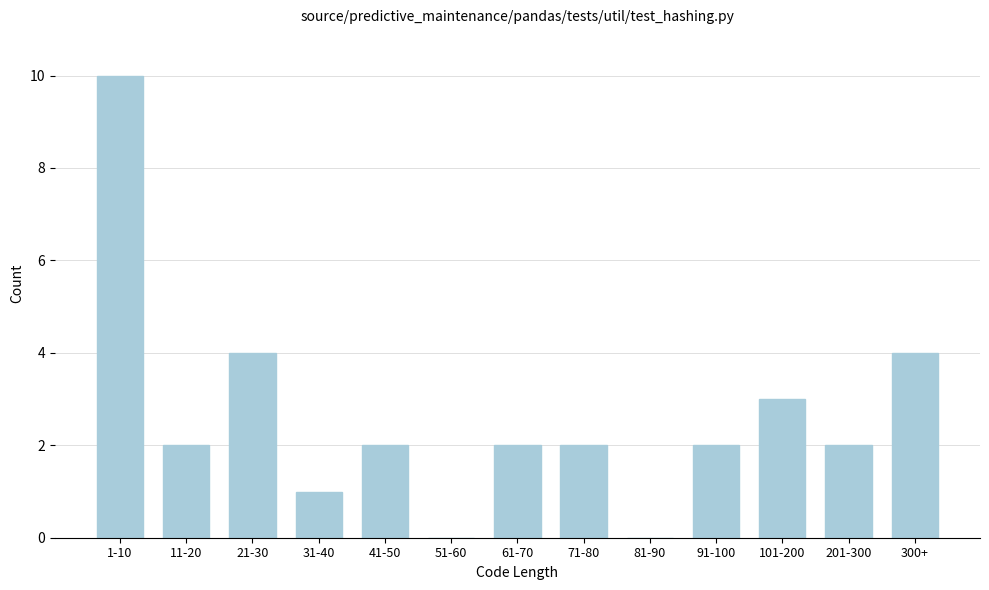

Reading left to right, list all the values displayed in this chart.

1-10=10	11-20=2	21-30=4	31-40=1	41-50=2	51-60=0	61-70=2	71-80=2	81-90=0	91-100=2	101-200=3	201-300=2	300+=4